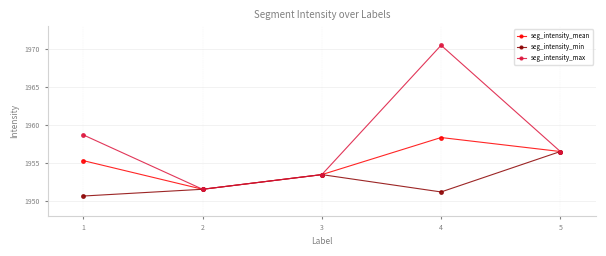

Rank the categories by seg_intensity_mean value from lowest to highest.

2, 3, 1, 5, 4